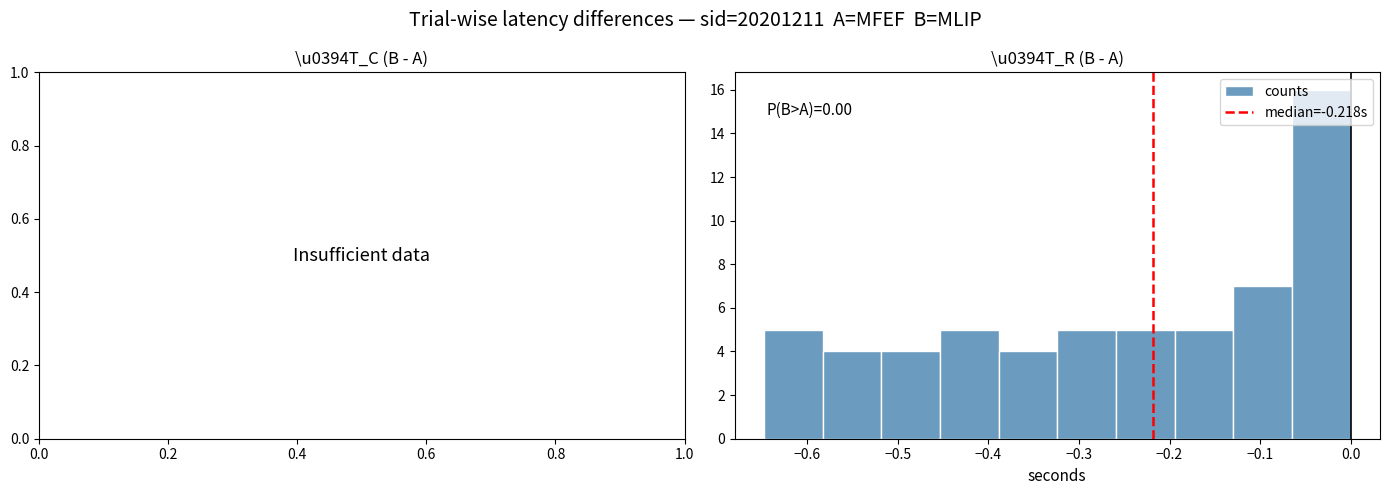

Over which range of the x-axis is the bar tallest?

-0.06 to 0.00